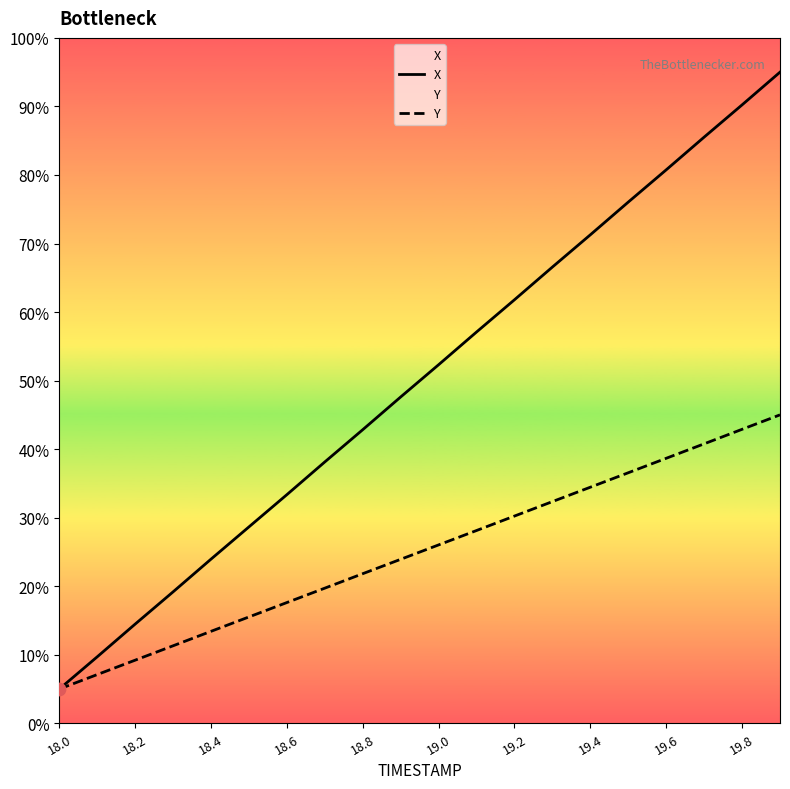

Which series has the largest total across all categories?

X